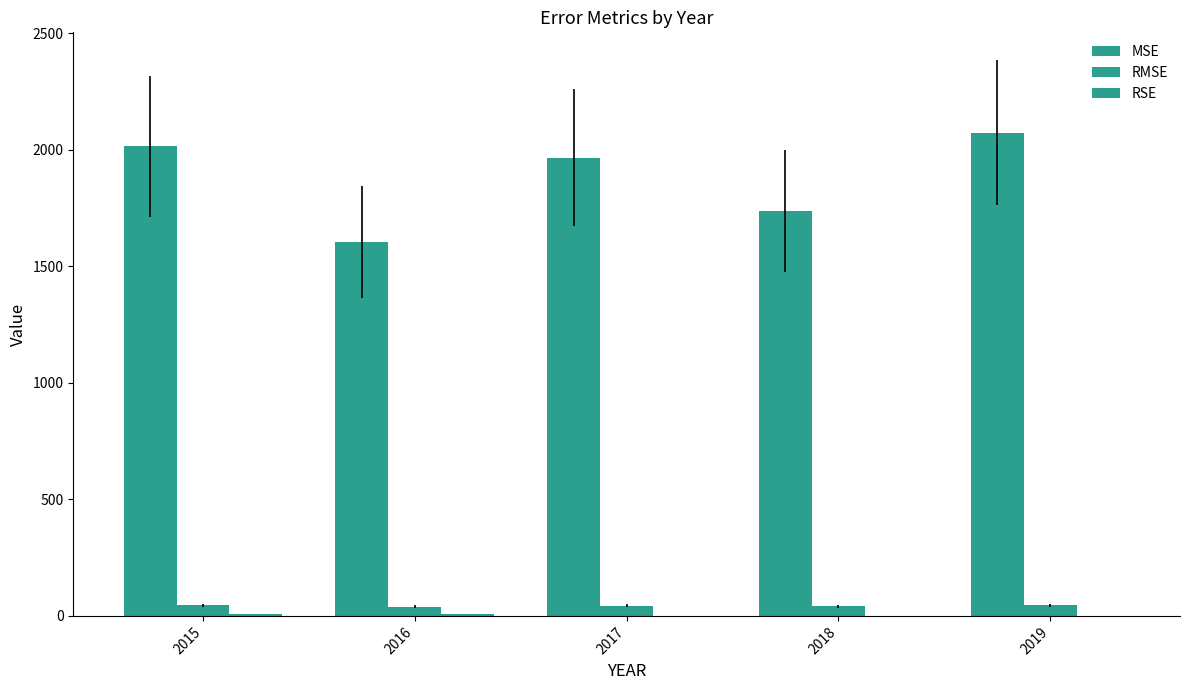

What is the minimum value for RMSE?

40.0